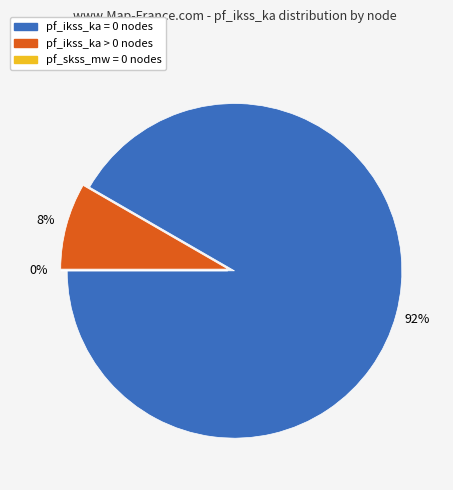

To the nearest percent, what is the difference between the largest and smallest slice percentages?

92%